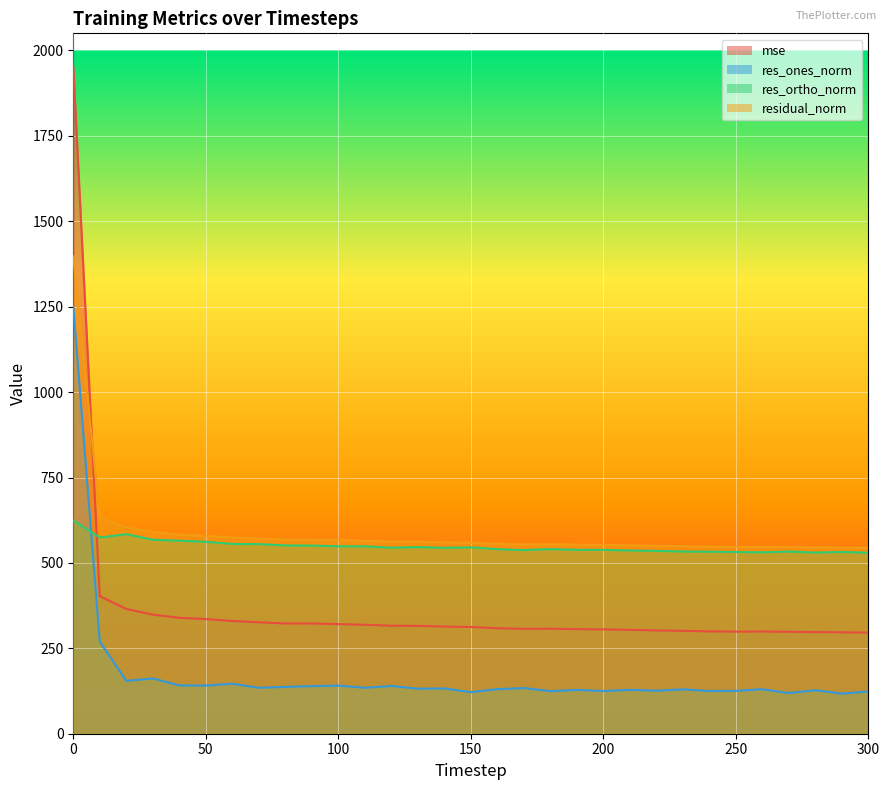

At which label is res_ortho_norm closest to 576?

10